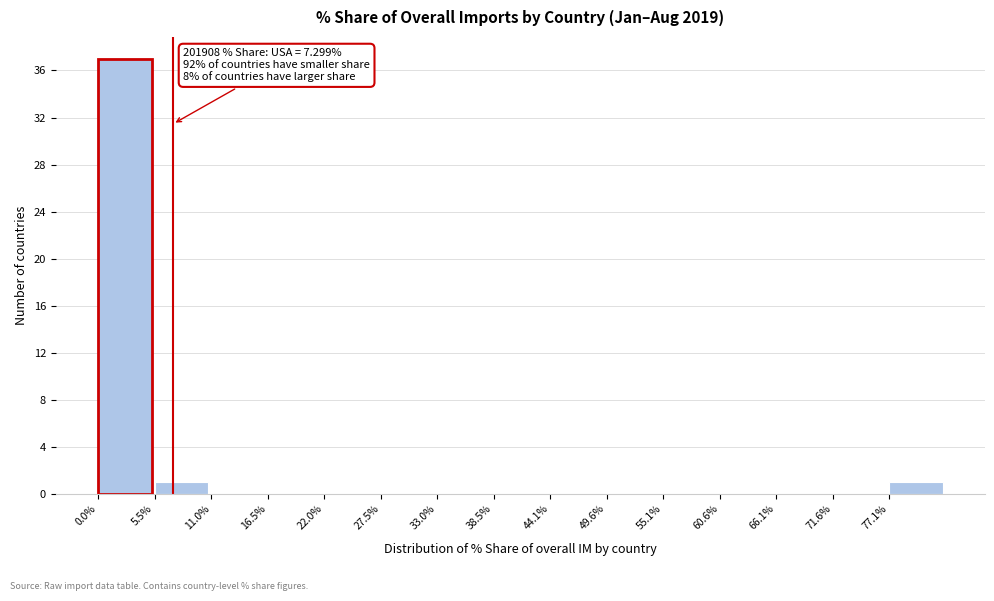

Over which range of the x-axis is the bar tallest?

0 to 6